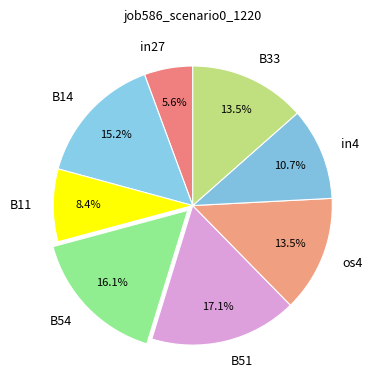

To the nearest percent, what is the difference between the in27 and os4 slice percentages?

8%